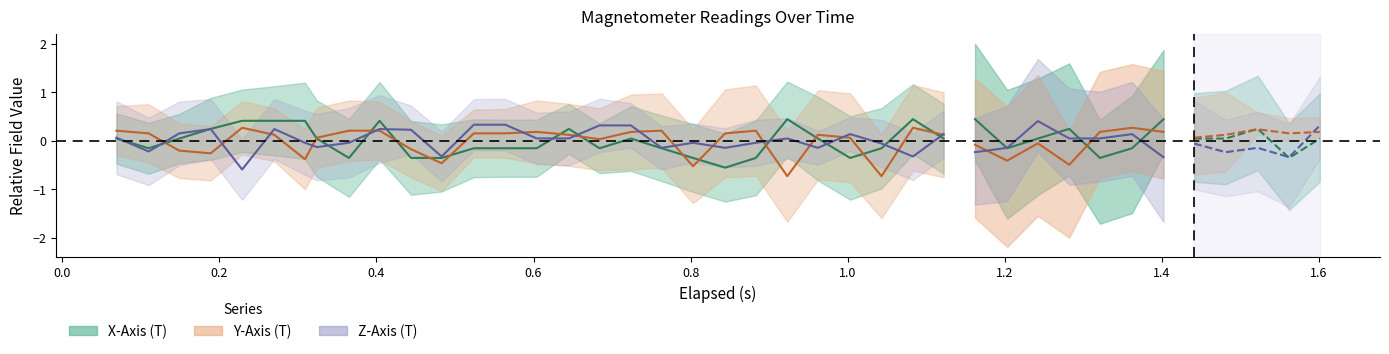

The value of Y-Axis (T) at 0.0 is 0.2. True or false?

True